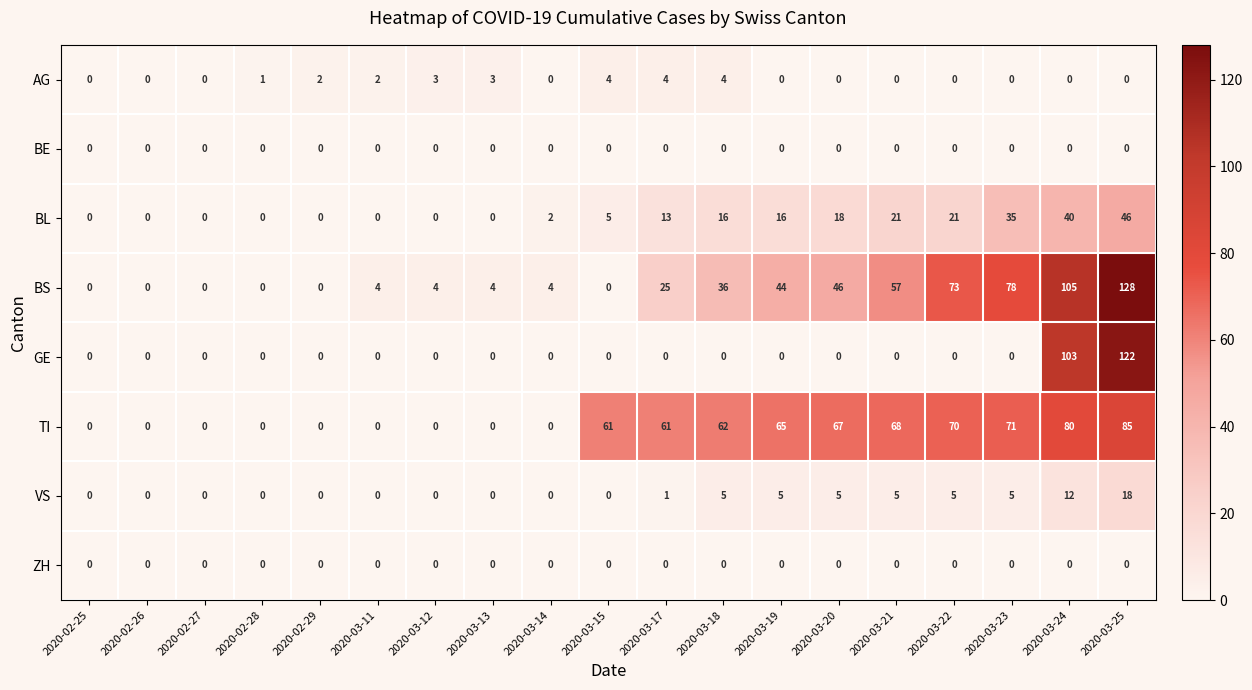

What is the difference between the maximum and minimum values in the AG series?

4